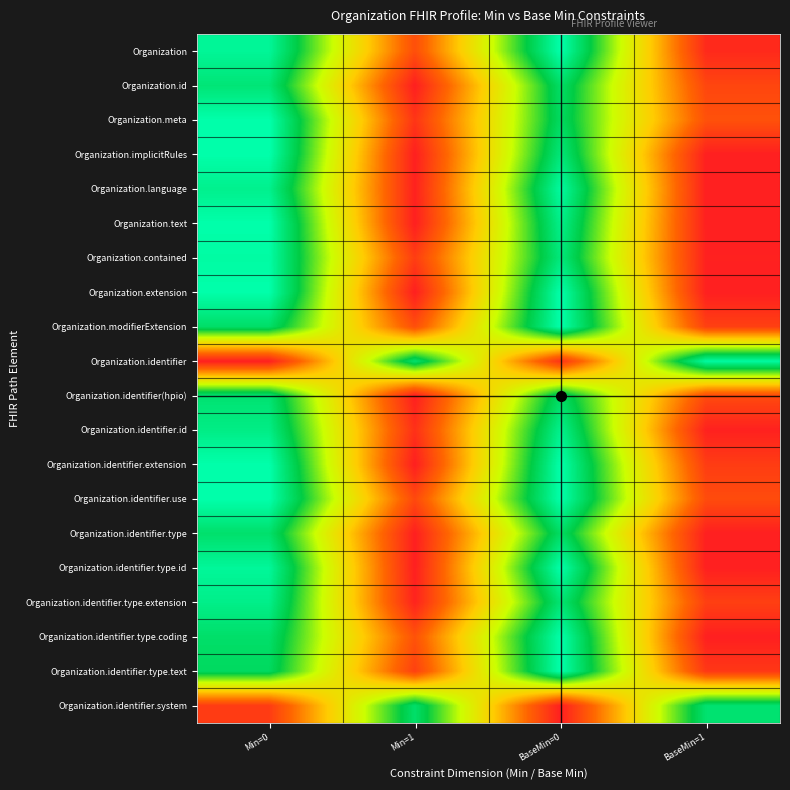

At which category is the sum across all series the highest?

BaseMin=0